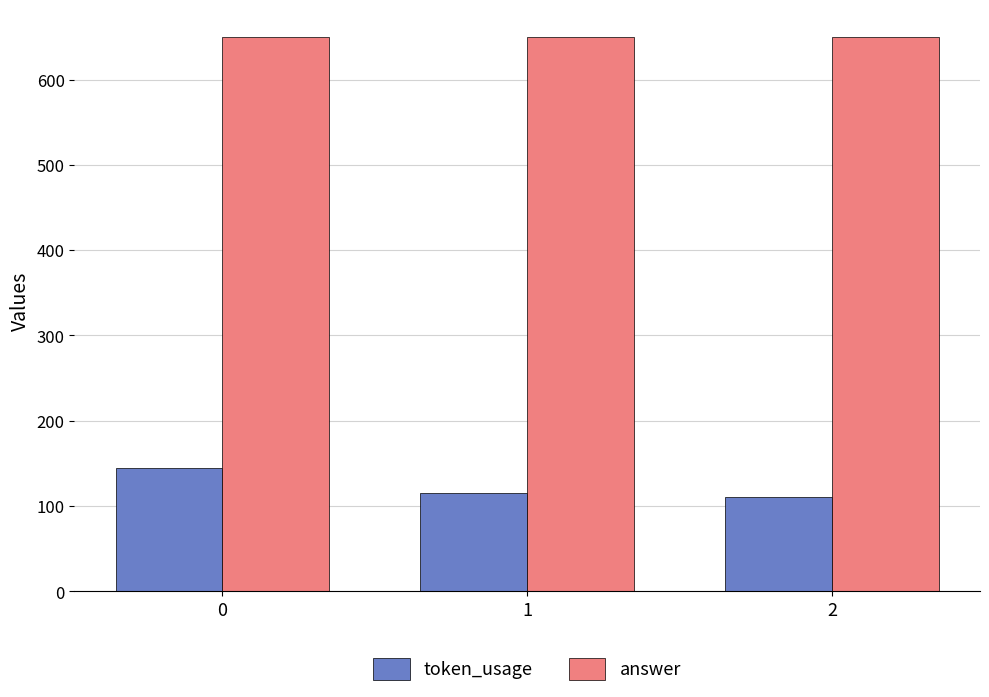

Reading left to right, transcribe all the data shown in this chart.

token_usage: 144	115	110
answer: 650	650	650